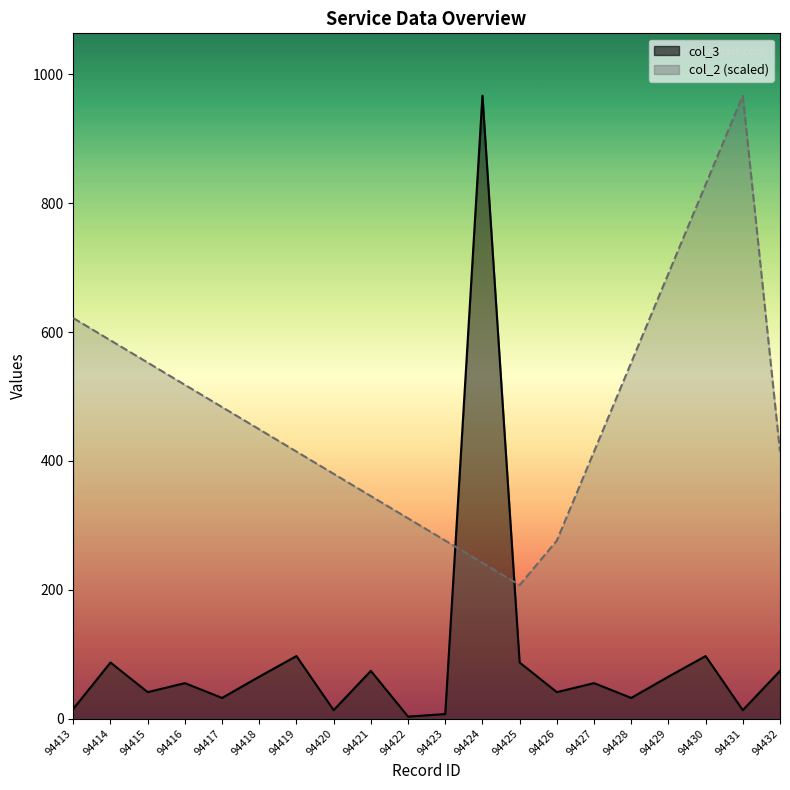

What are all the series names shown in the legend?

col_3, col_2